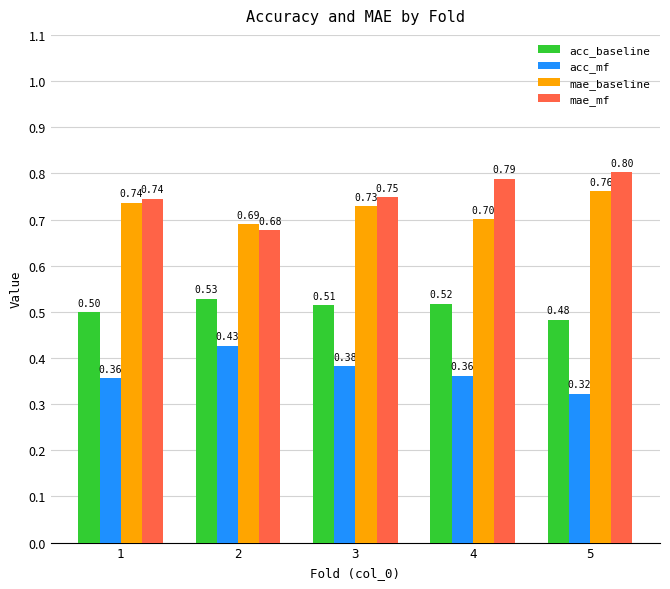

At how many categories does at least one series exceed 0?

5